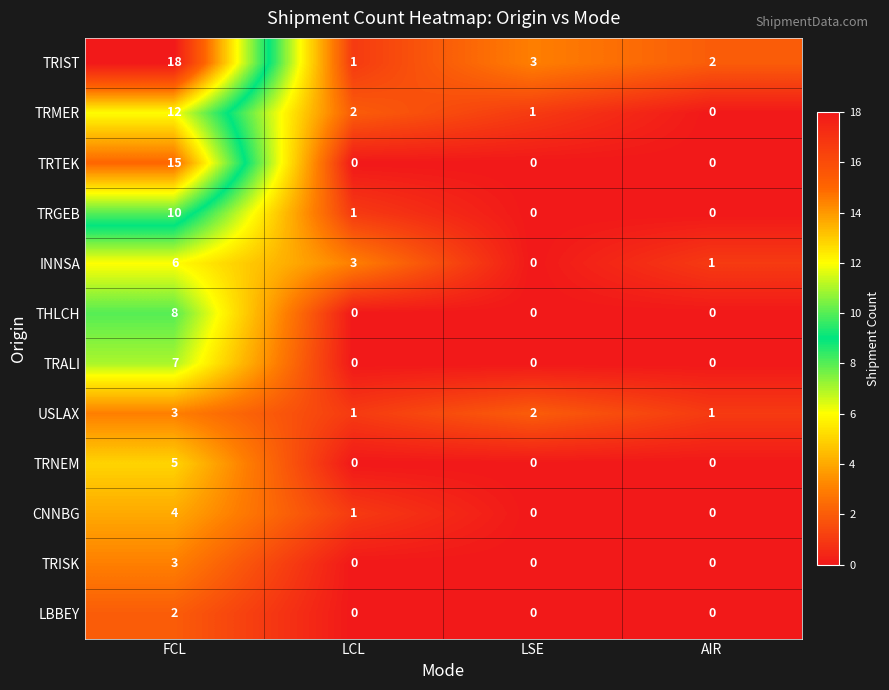

True or false: TRMER has a value of -4 at AIR.

False